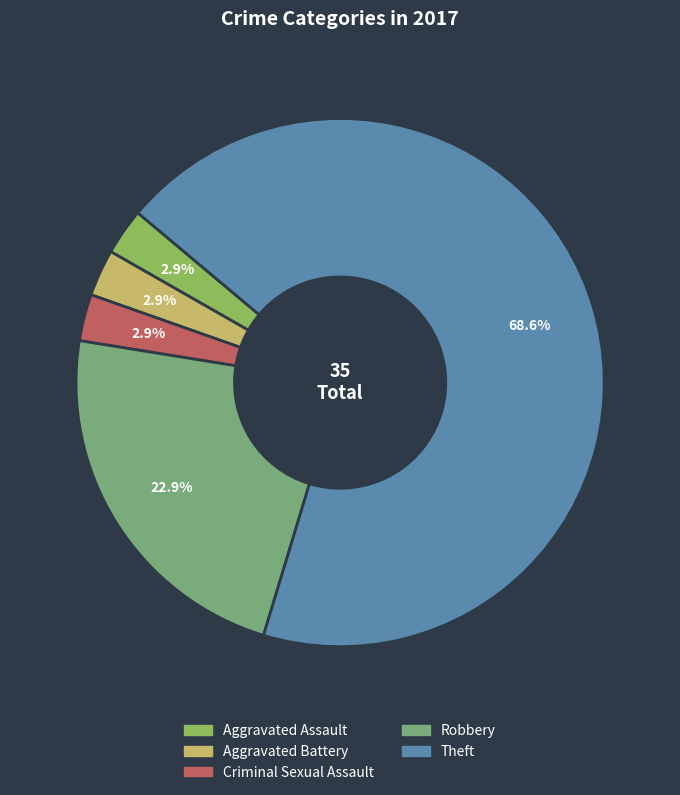

The Criminal Sexual Assault slice represents 3% of the pie. True or false?

True